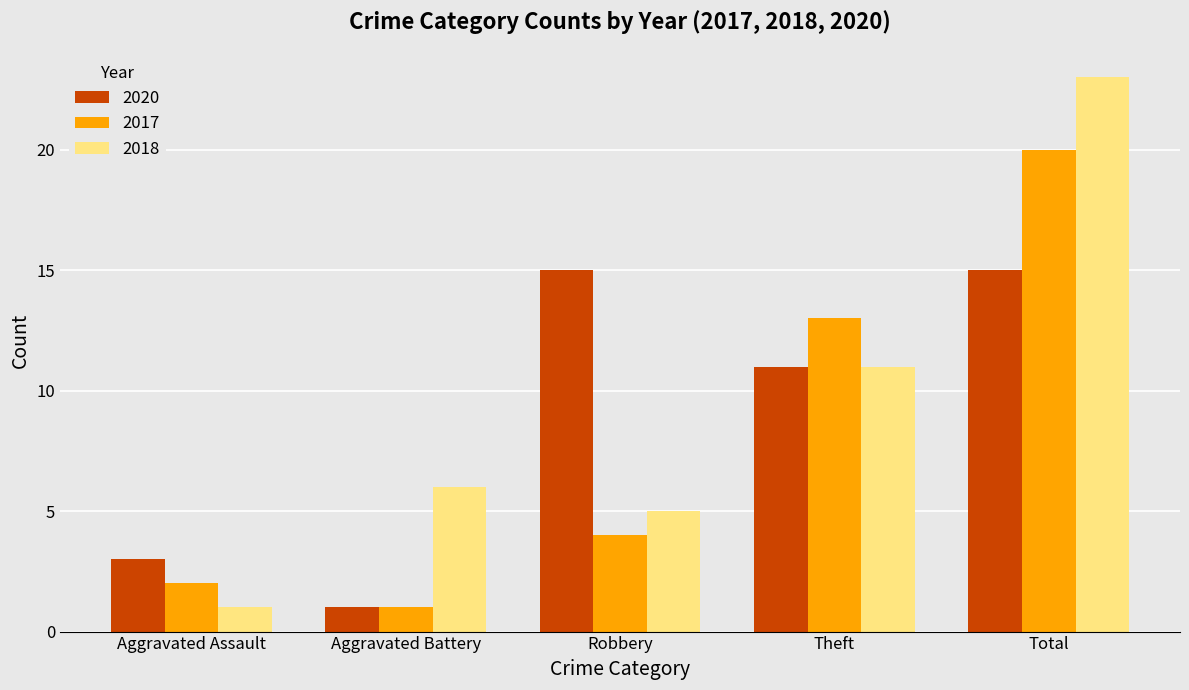

What are all the series names shown in the legend?

2020, 2017, 2018